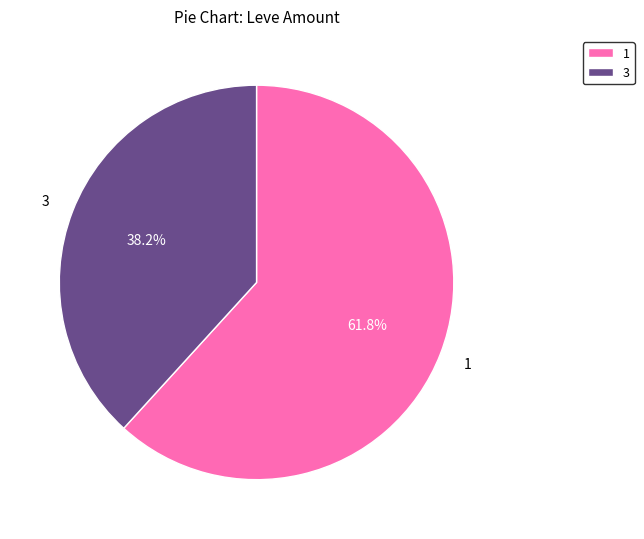

Is 3 the majority of the pie?

No